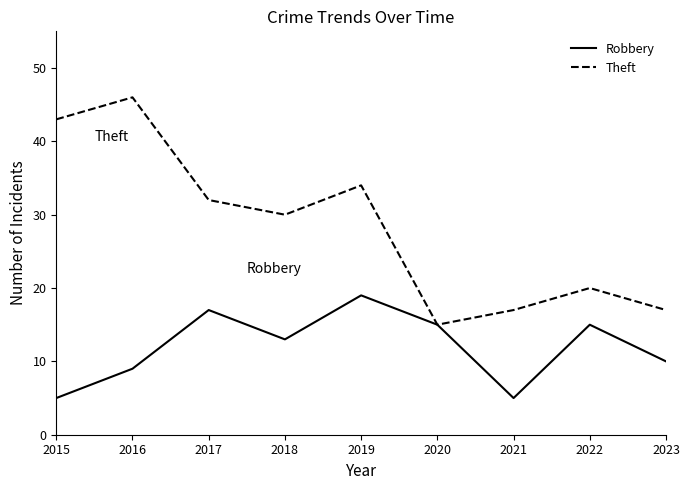

How many distinct data groups are displayed?

2